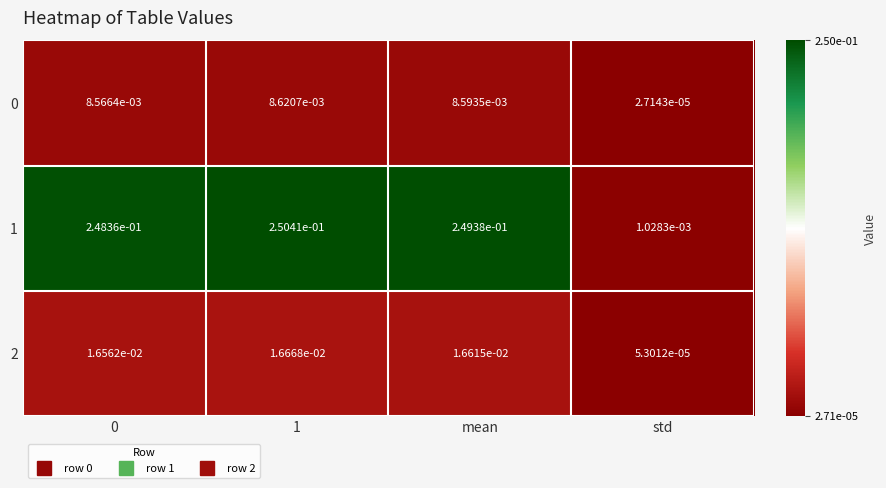

Which category has the lowest value across all series?

std